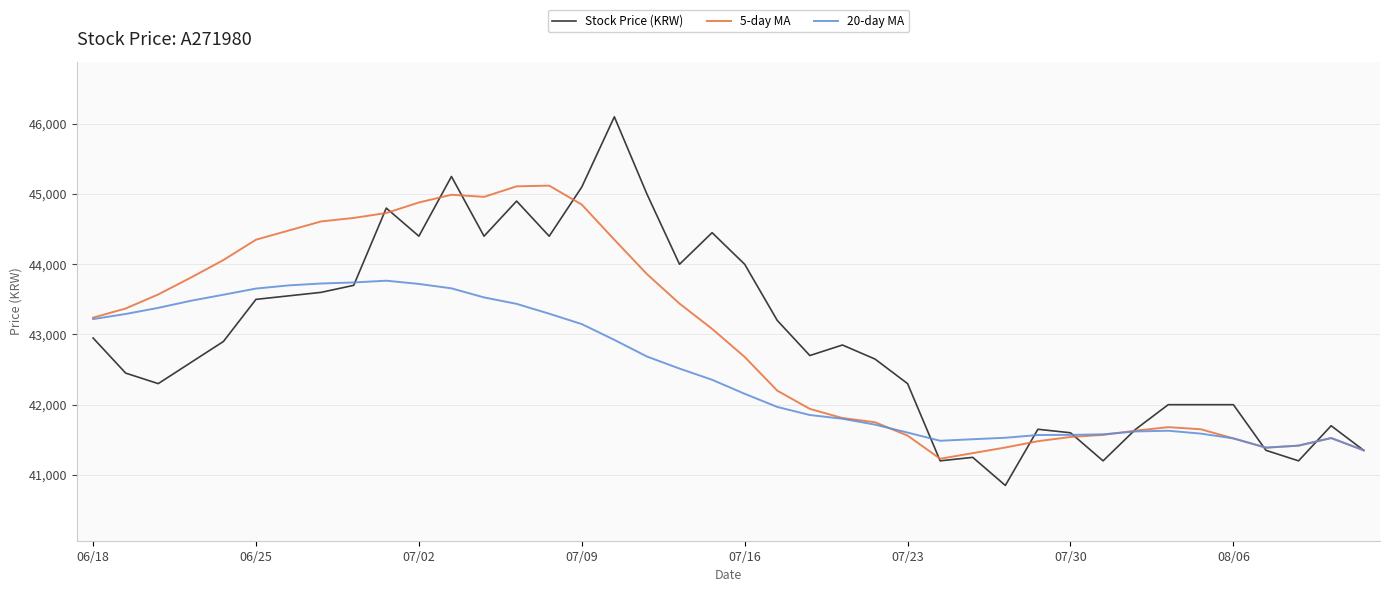

List the series in order of their peak value, lowest first.

20-day MA, 5-day MA, Stock Price (KRW)